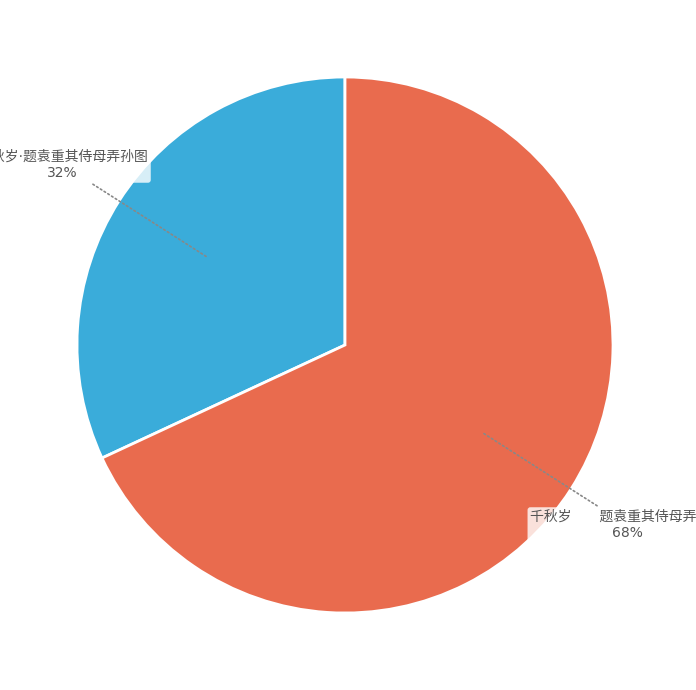

Is there any slice that represents more than half of the pie?

Yes